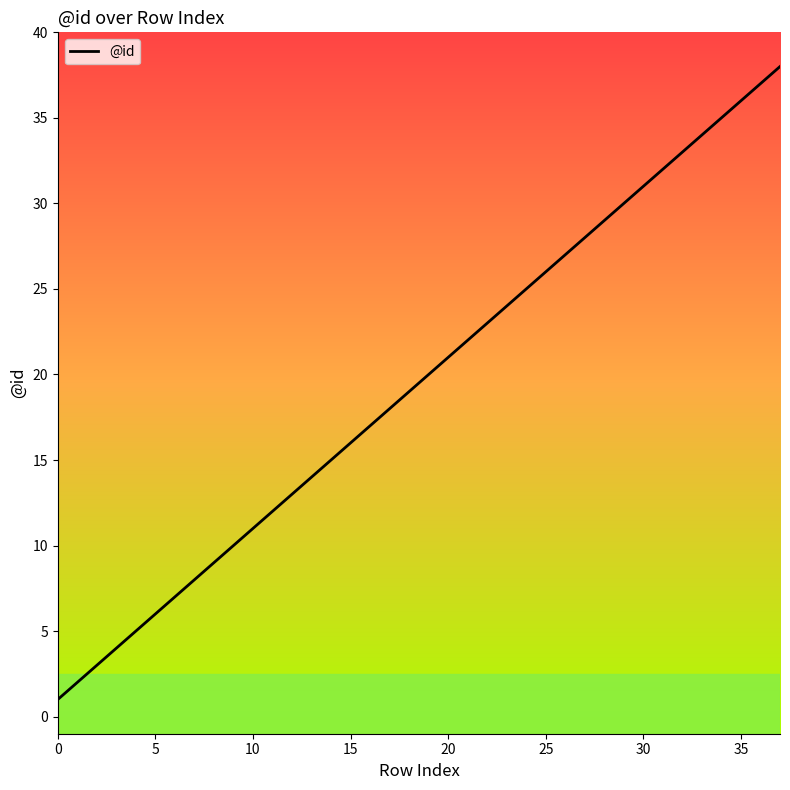

True or false: the data shows 12 at 30.

False